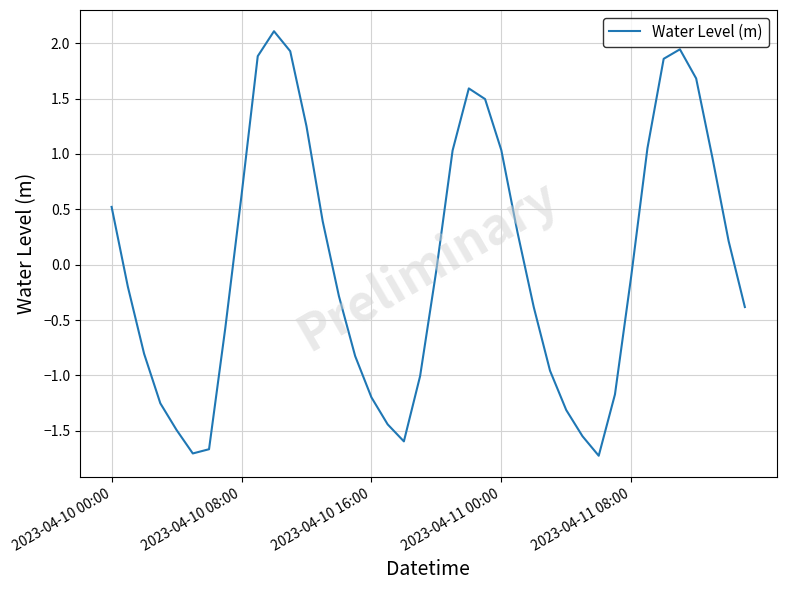

What is the smallest value displayed?

-1.7